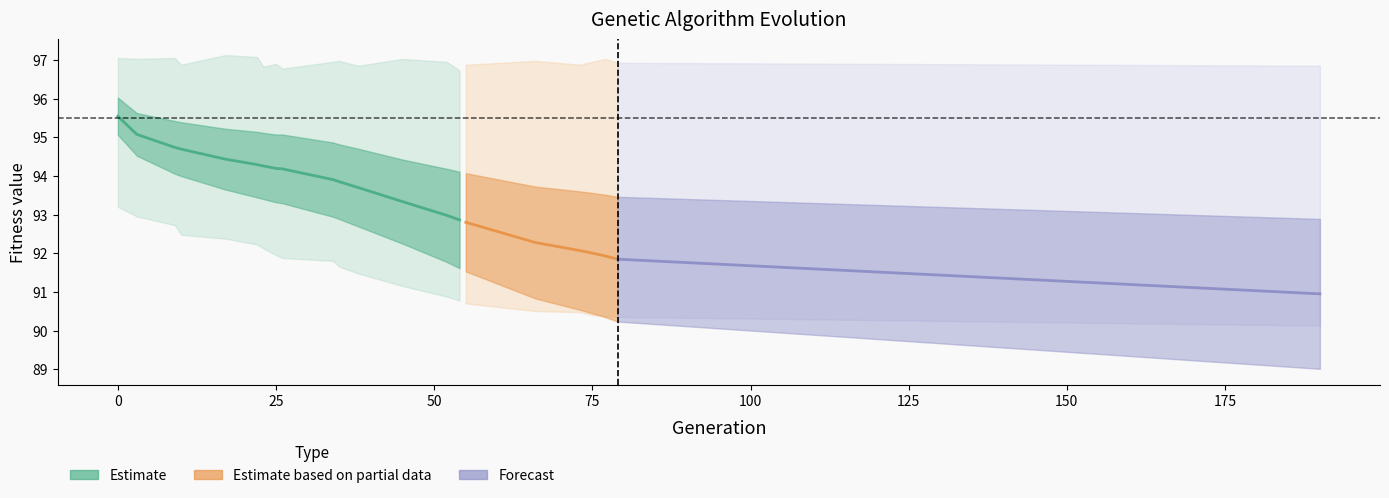

How many values in the min series are below 91?

11